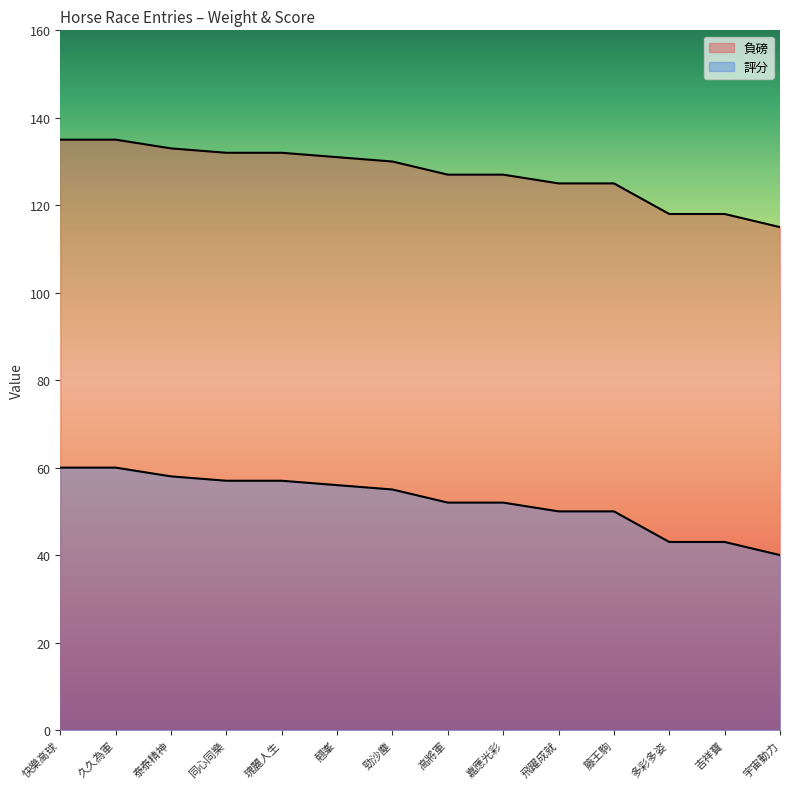

Read the 評分 value at 快樂高球.

60